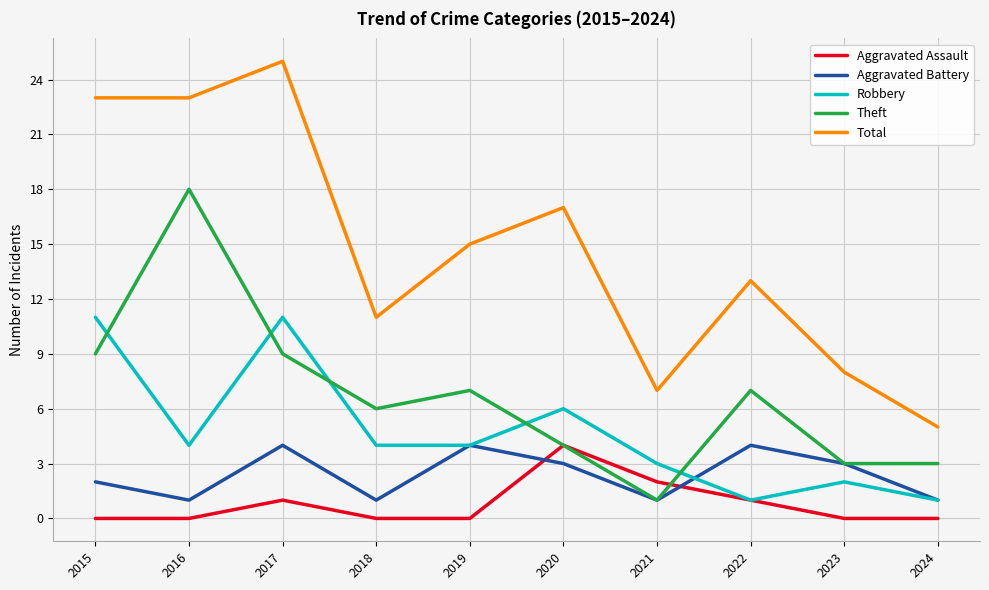

Where is Aggravated Assault nearest to the value 2?

2021